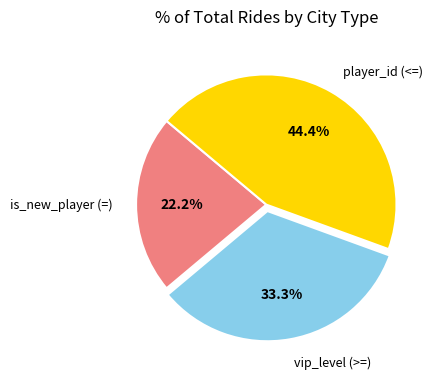

Count the number of slices in the pie.

3